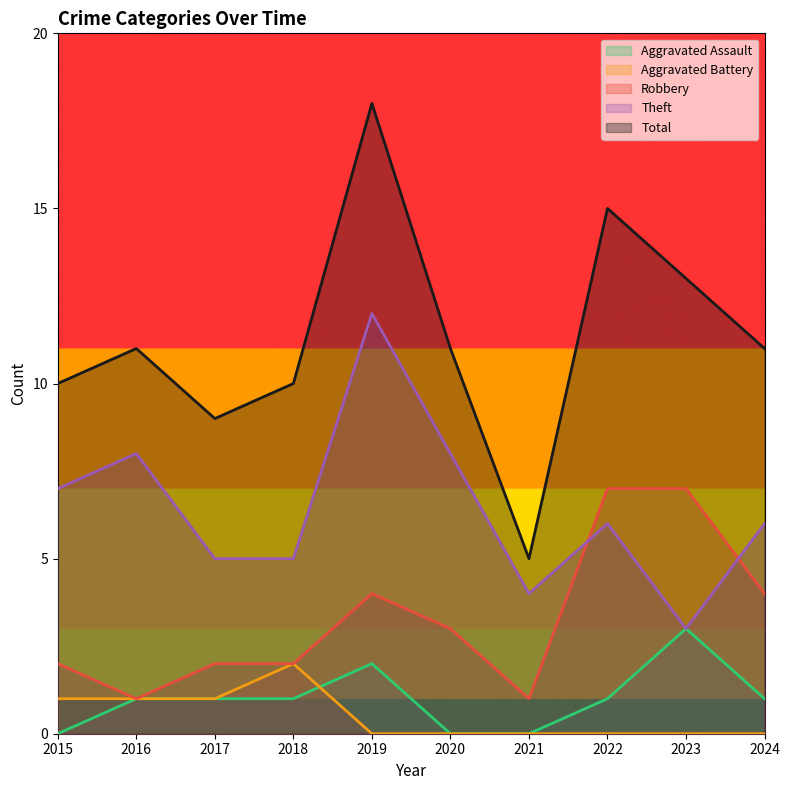

At which category does the chart reach its peak across all series?

2019